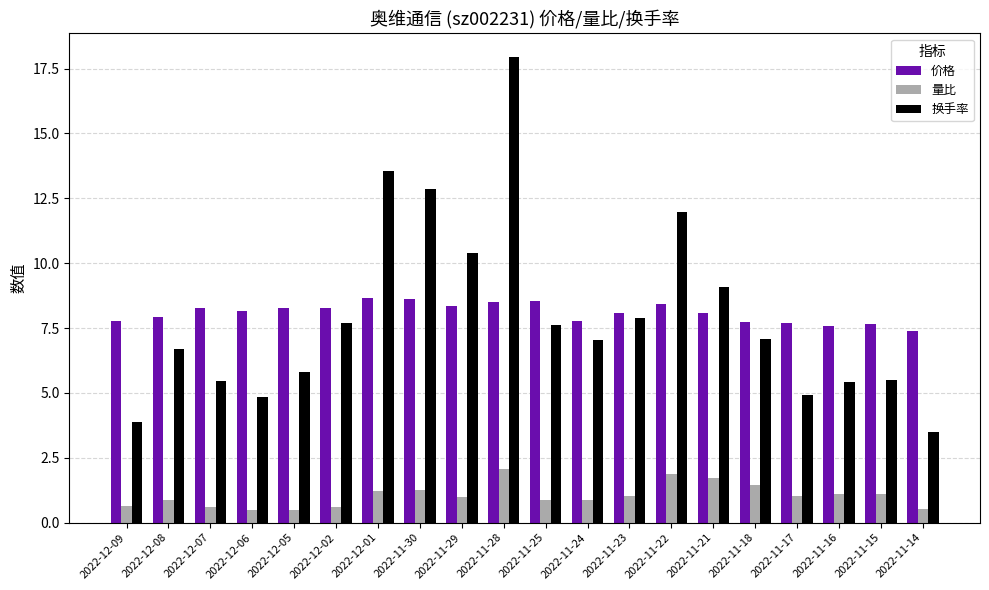

What is the spread (max minus min) of values at 2022-11-29?

9.4